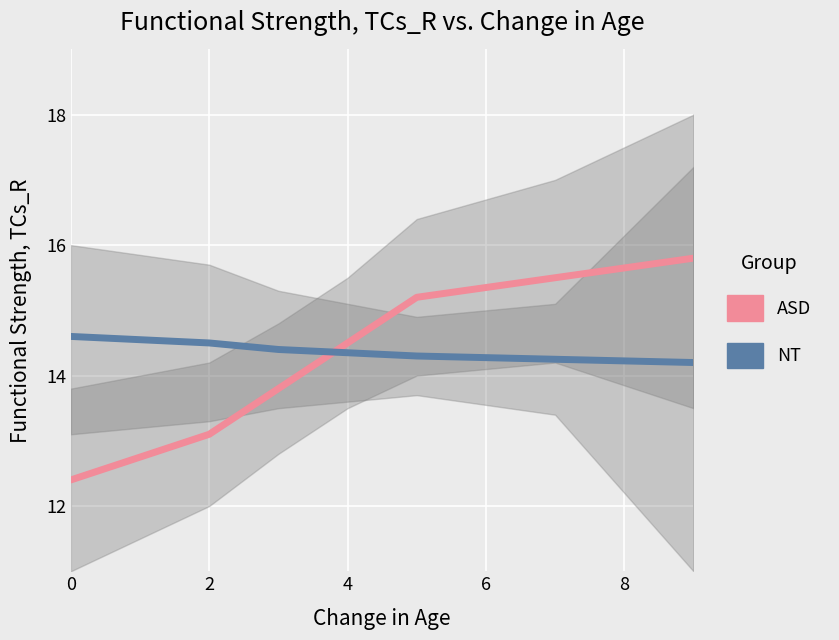

How many series are shown in this chart?

2